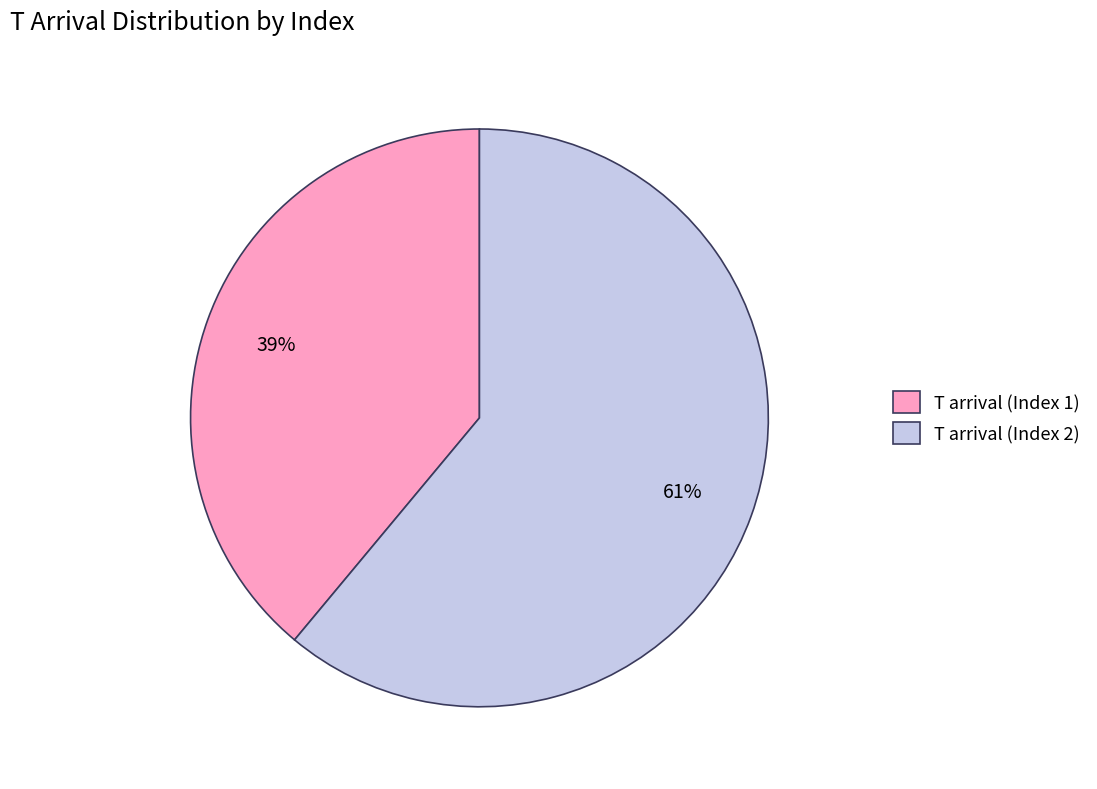

Which has a higher value, T arrival (Index 1) or T arrival (Index 2)?

T arrival (Index 2)